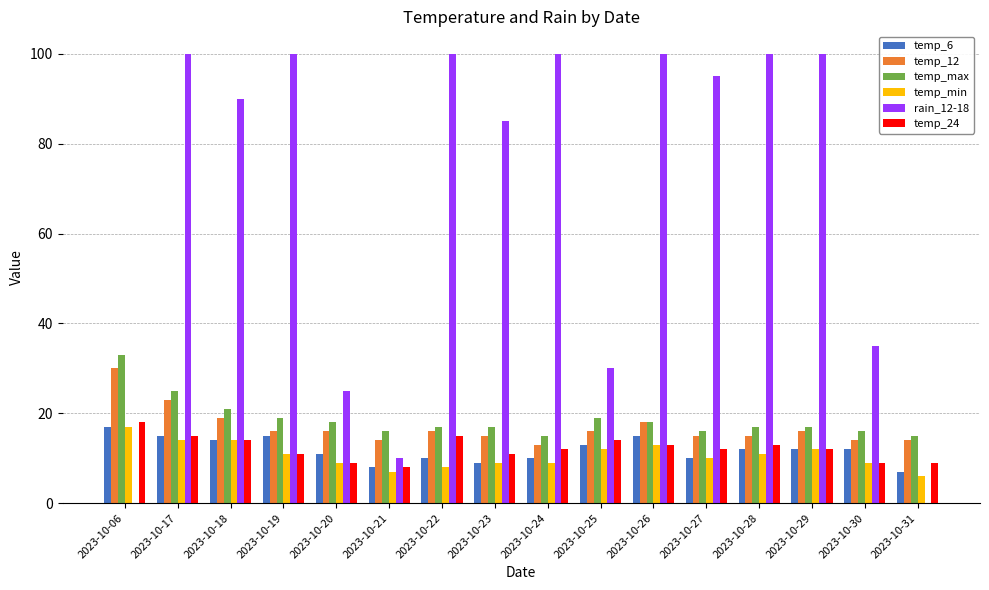

What is the total value across all series at 2023-10-06?

115